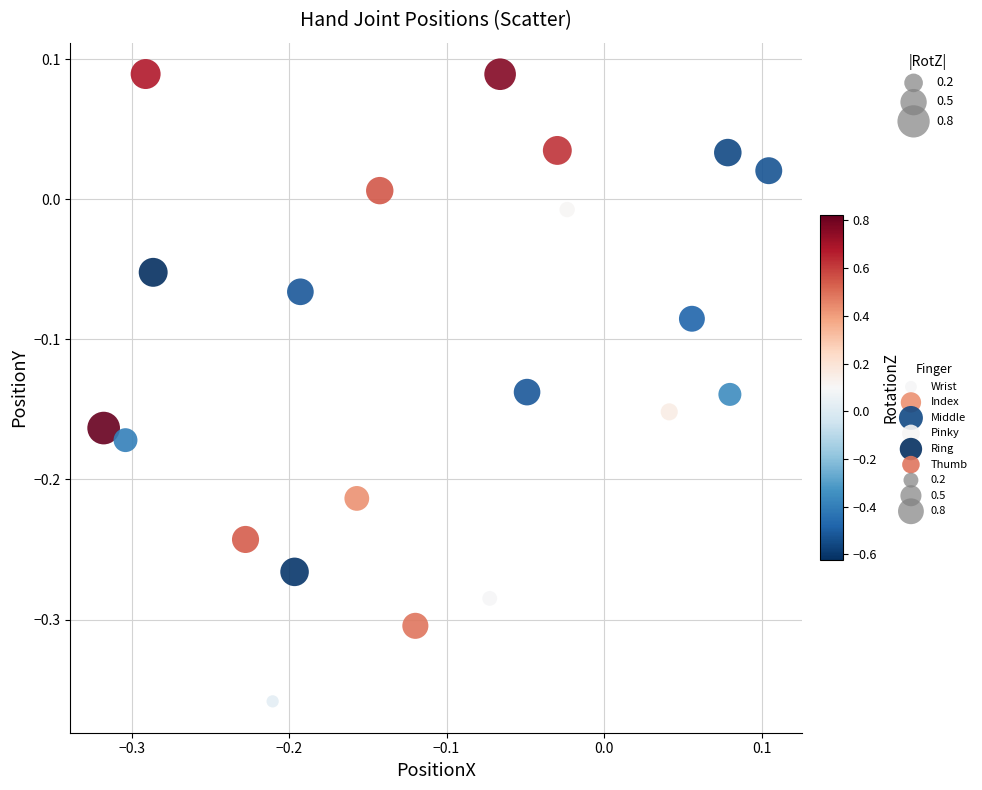

Which series contains the lowest Y value?

Thumb